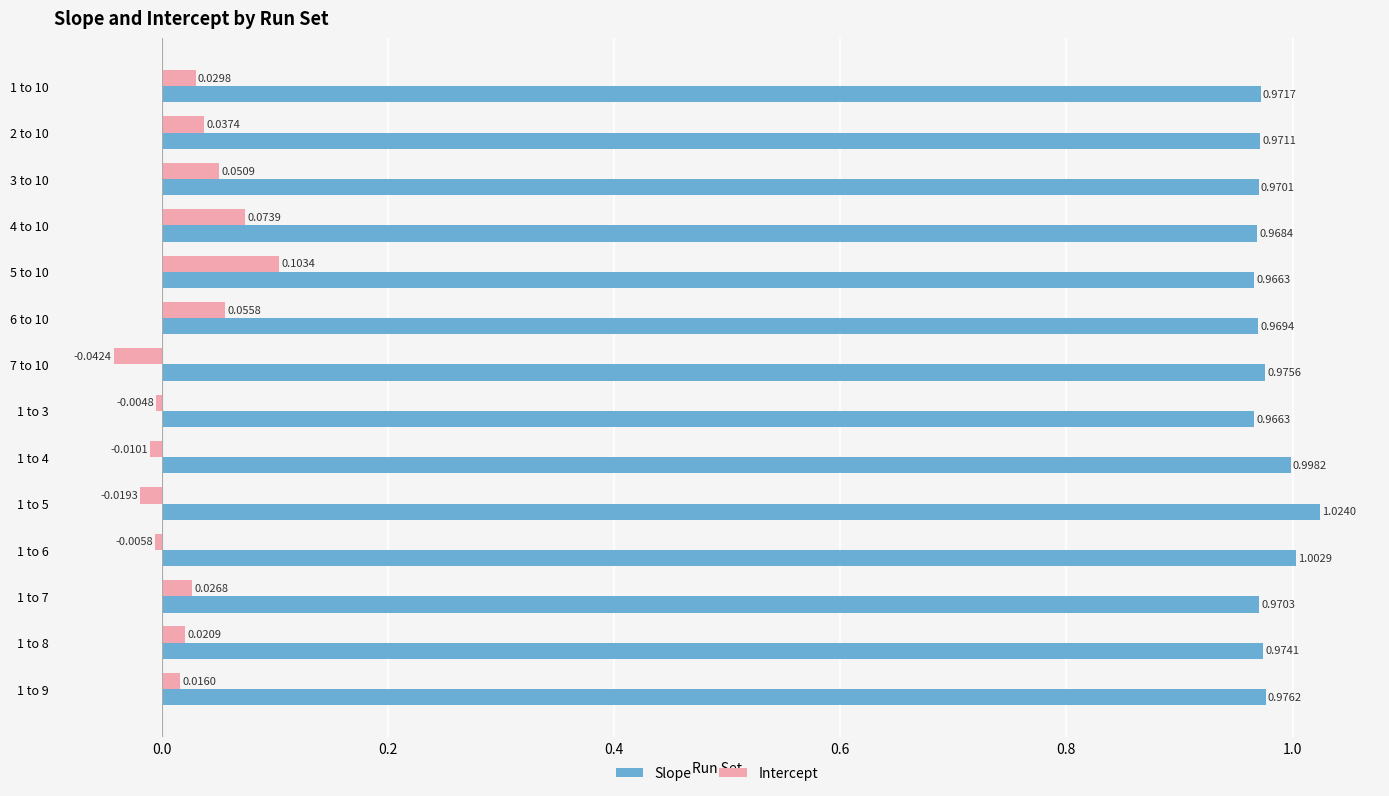

Is the value of Slope at 3 to 10 greater than the value of Intercept at 3 to 10?

Yes